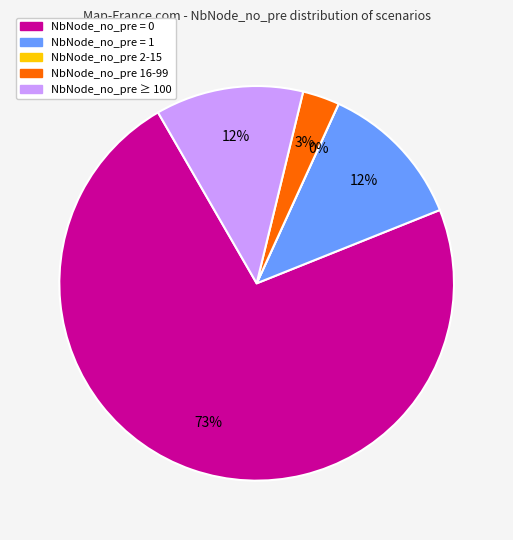

The 7 slice represents 11% of the pie. True or false?

False